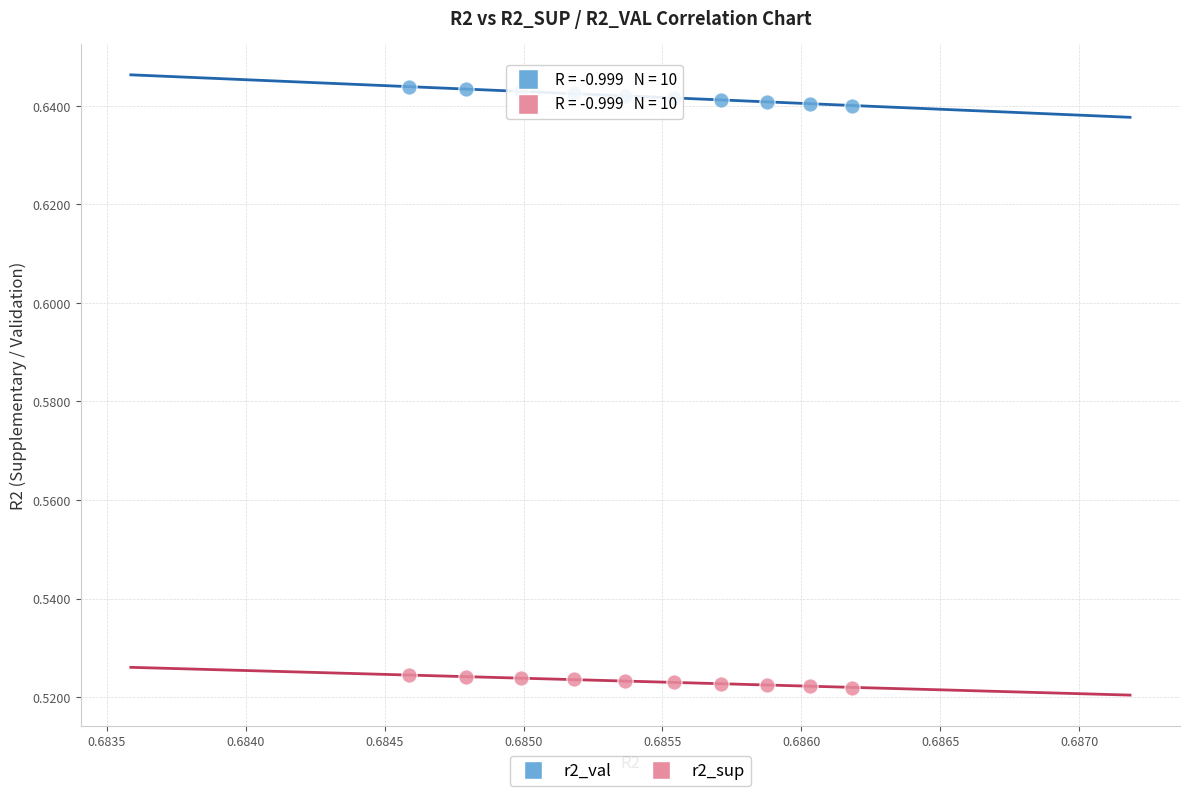

Which series contains the lowest Y value?

r2_sup